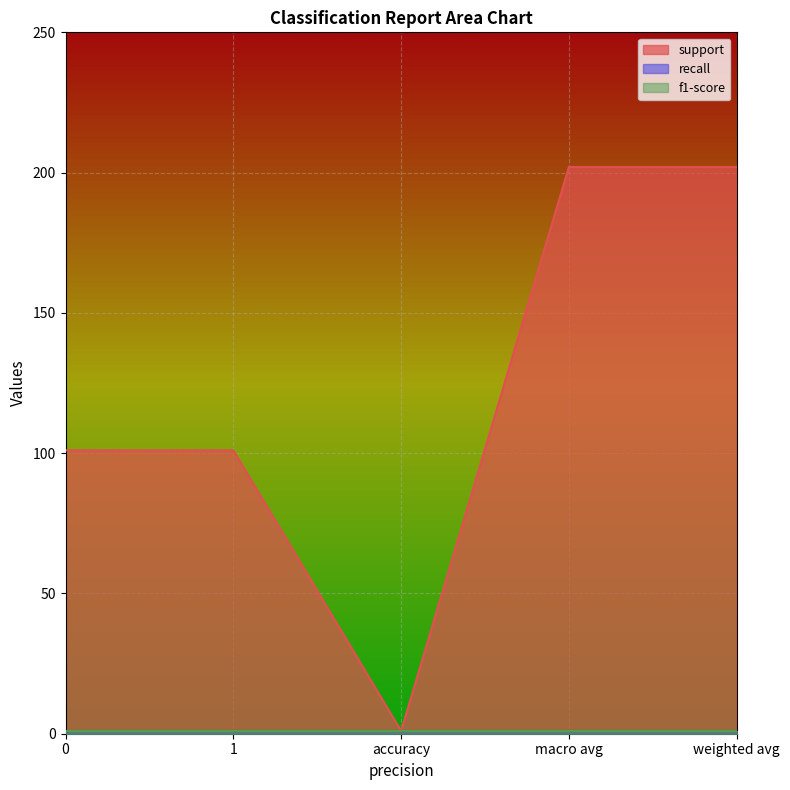

Count the number of categories in the chart.

5